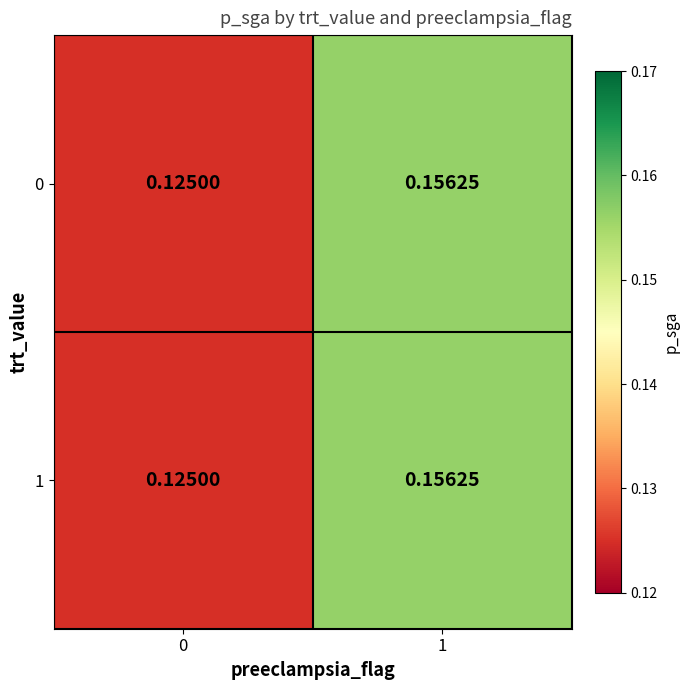

Is the value of 0 at 0 greater than the value of 1 at 1?

No